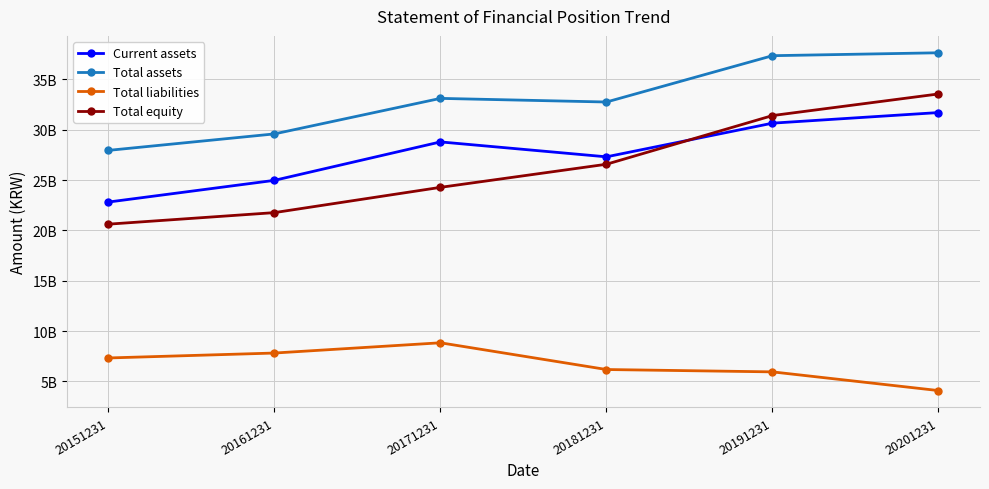

What are all the series names shown in the legend?

Current assets, Total assets, Total liabilities, Total equity